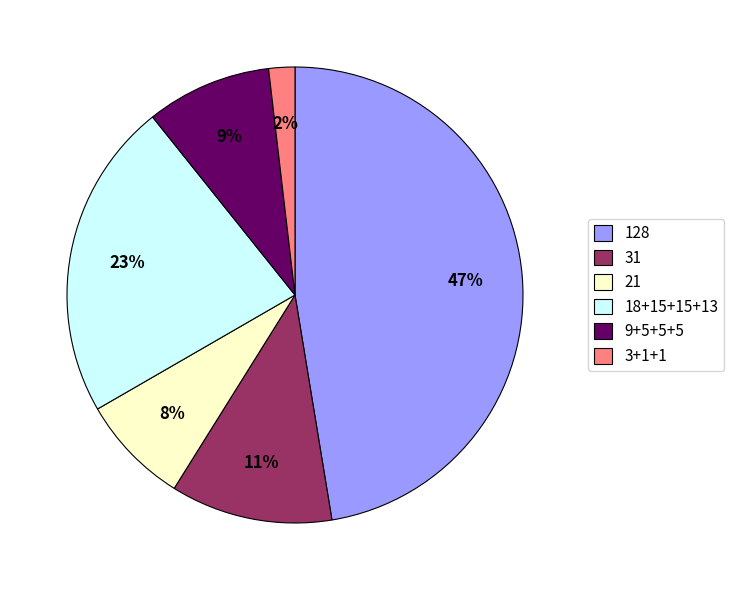

Count the number of slices in the pie.

6